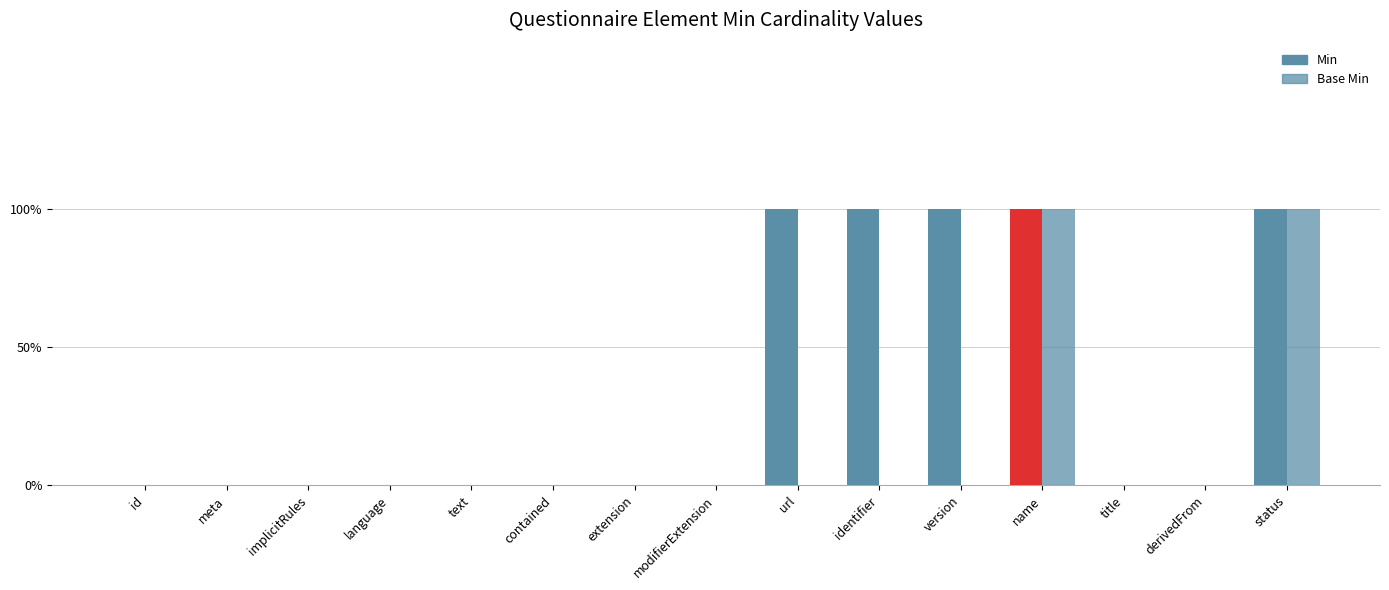

List the labels in order of Min value, smallest first.

id, meta, implicitRules, language, text, contained, extension, modifierExtension, title, derivedFrom, url, identifier, version, name, status